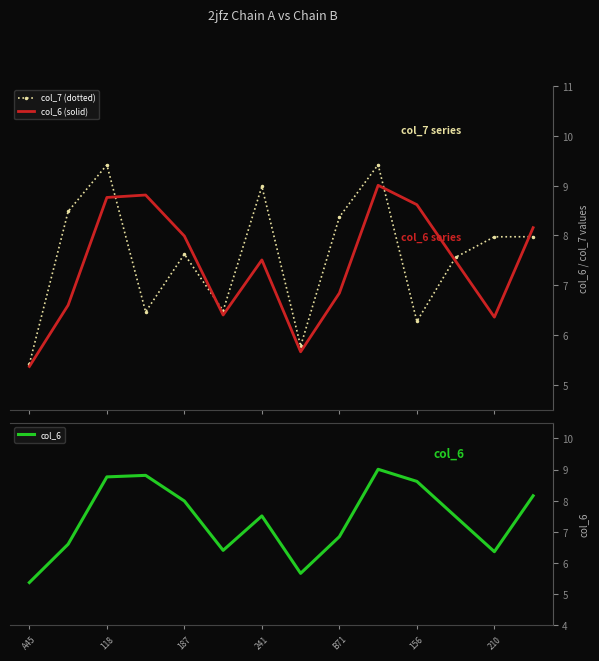

How many data points in col_7 (dotted) are above 7?

9